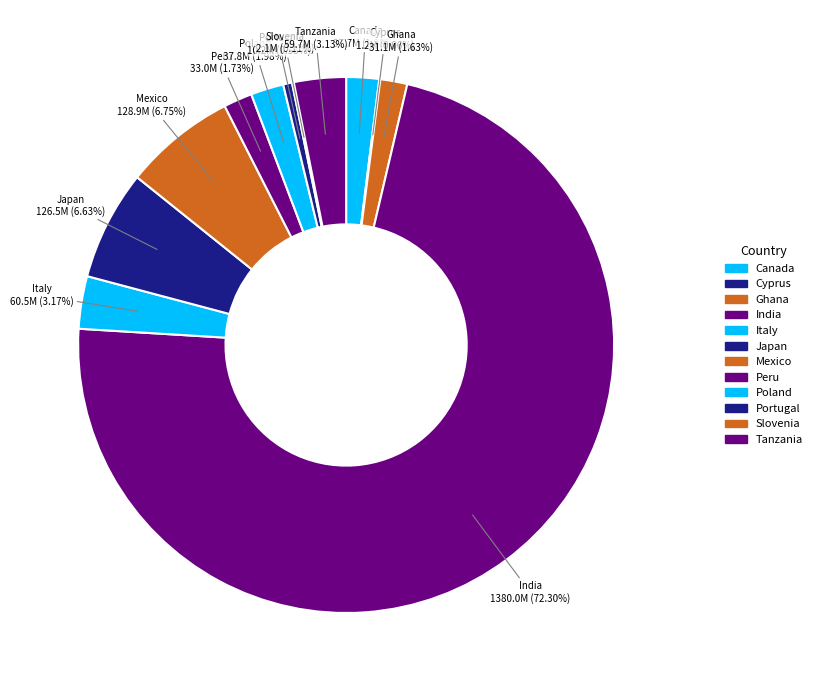

Is it true that Ghana is 2% of the pie?

True